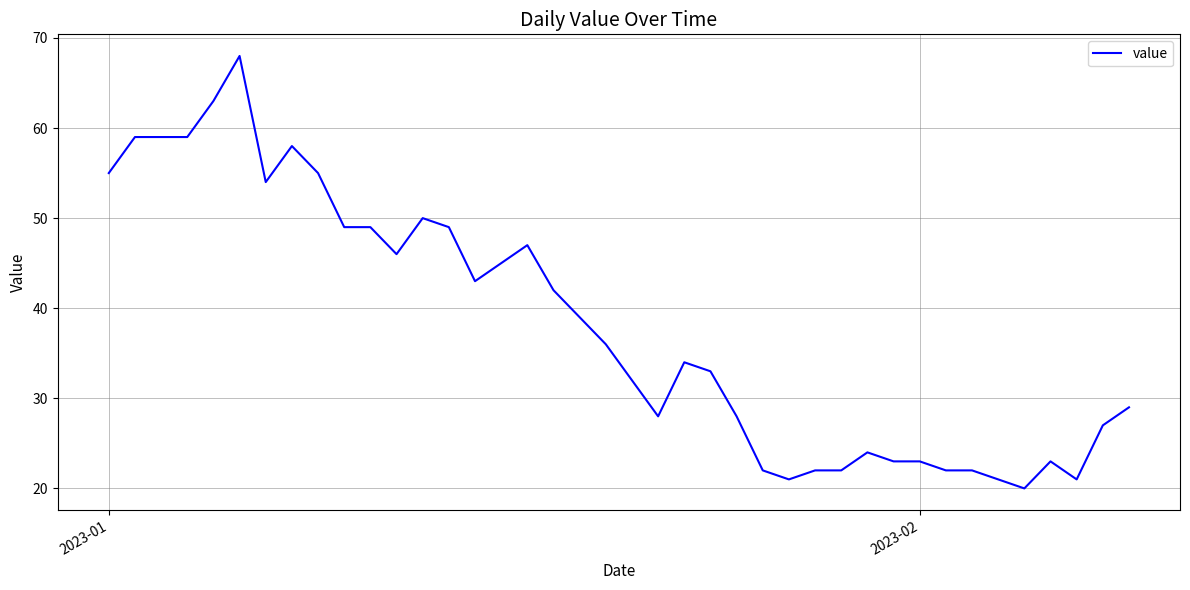

What is the difference between the maximum and minimum values?

48